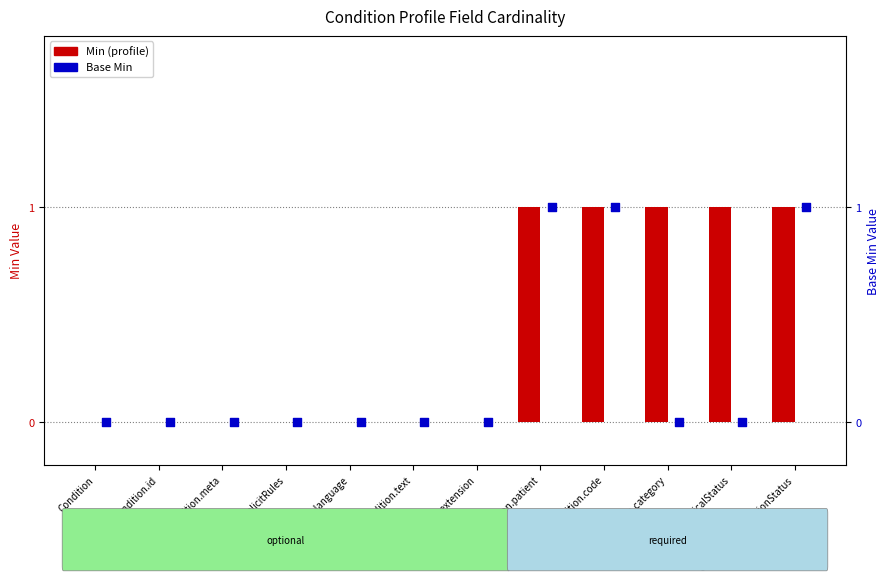

What are all the series names shown in the legend?

Min, Base Min